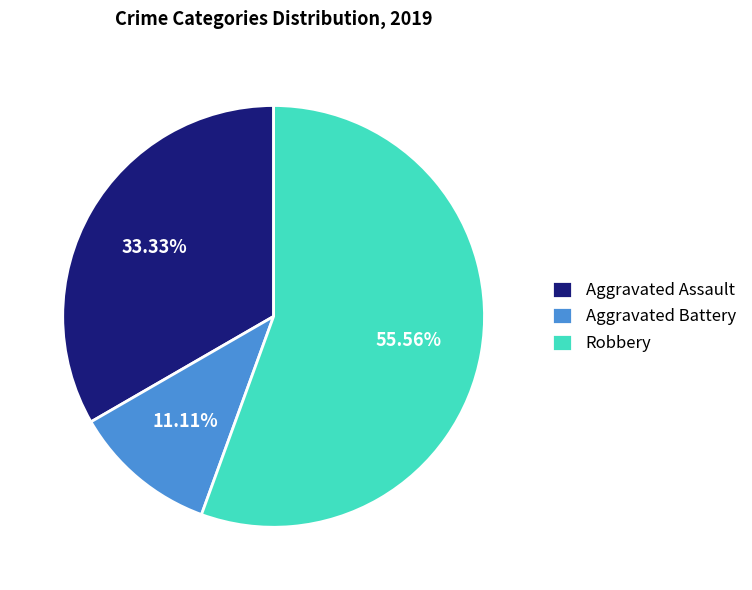

Between Robbery and Aggravated Battery, which is larger?

Robbery